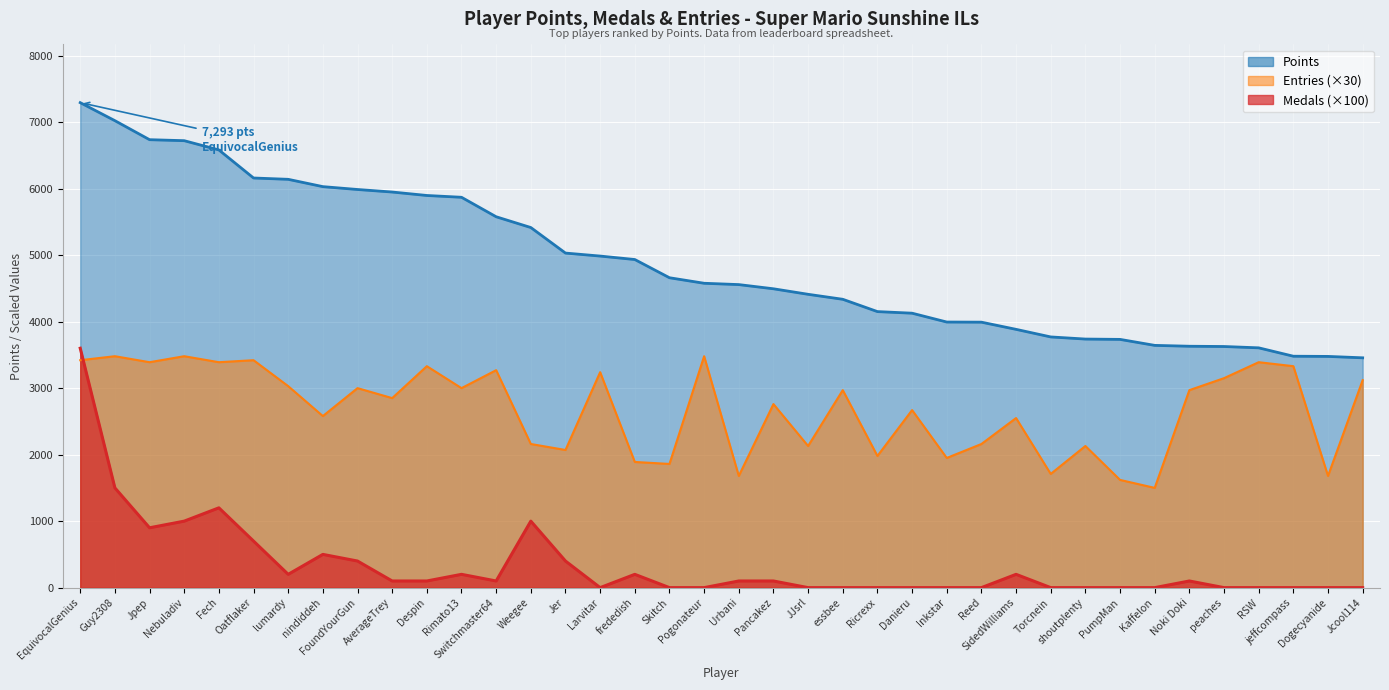

How many times do Entries and Medals cross each other?

1